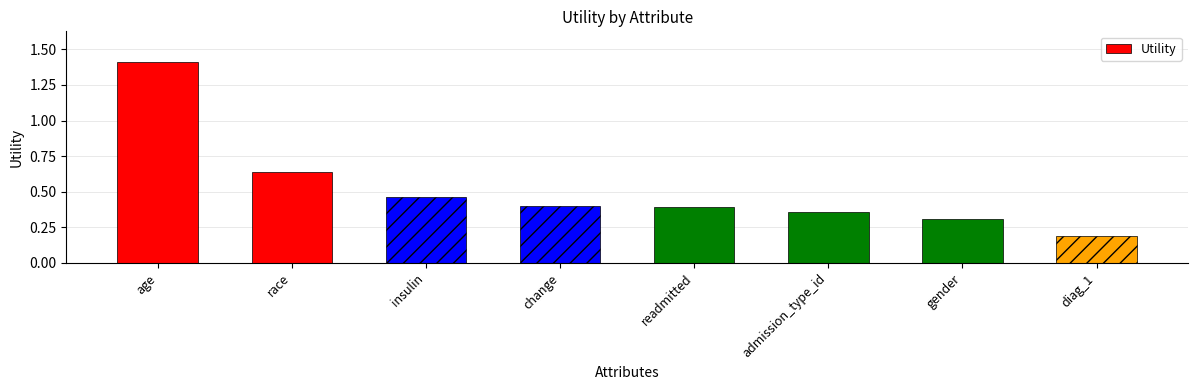

What is the change in value from age to admission_type_id?

-1.1